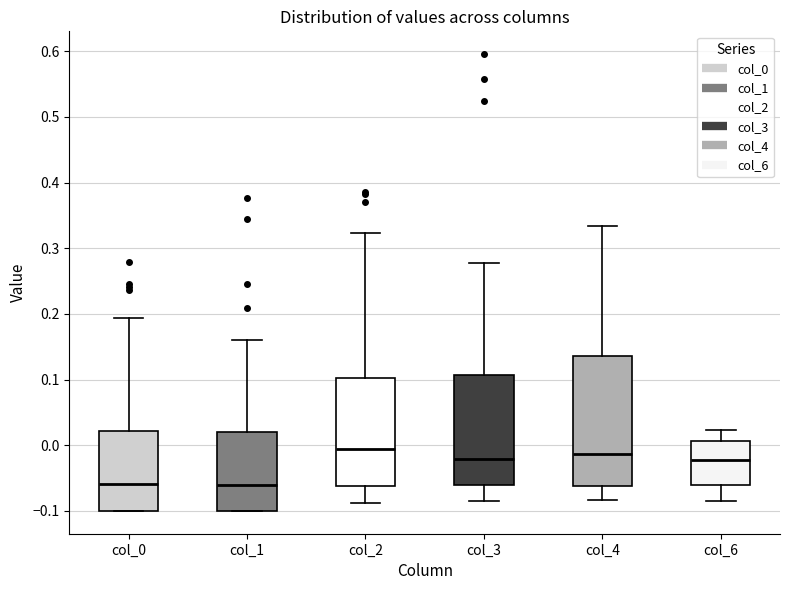

Comparing the boxes themselves (not the whiskers), which one is the tallest?

col_4